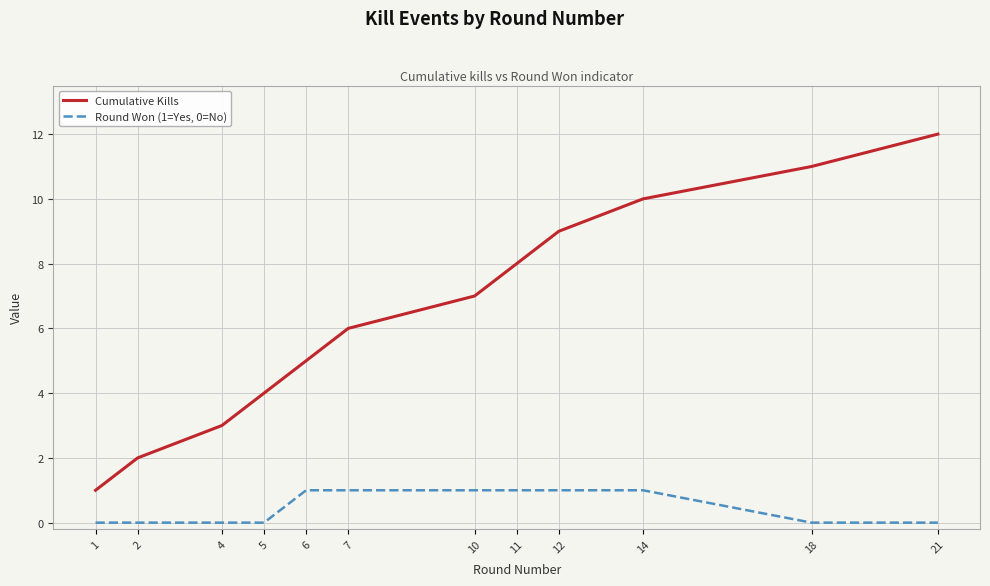

Is it true that Round Won (1=Yes, 0=No) equals 1 at 10?

True